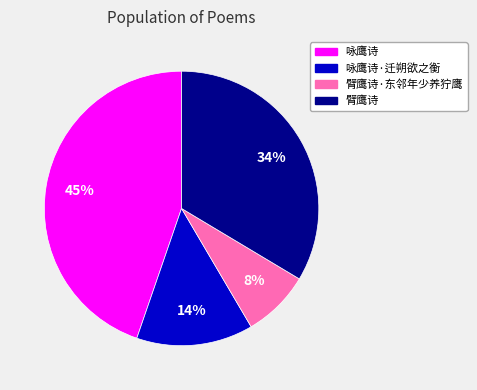

What is the ratio of the value at 臂鹰诗 to the value at 咏鹰诗·迁朔欲之衡?

2.4